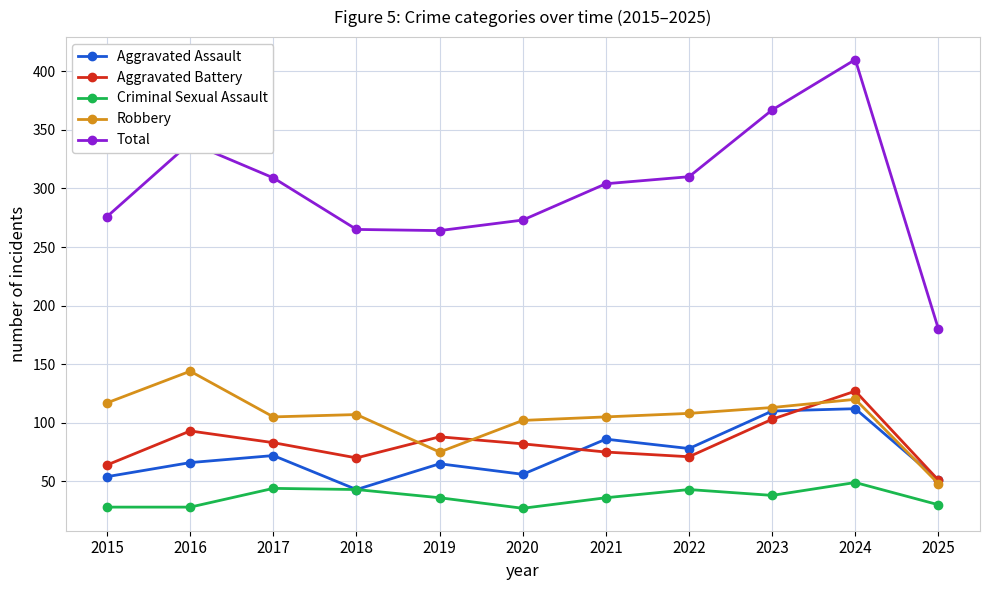

What is the highest value of the Aggravated Assault series?

112